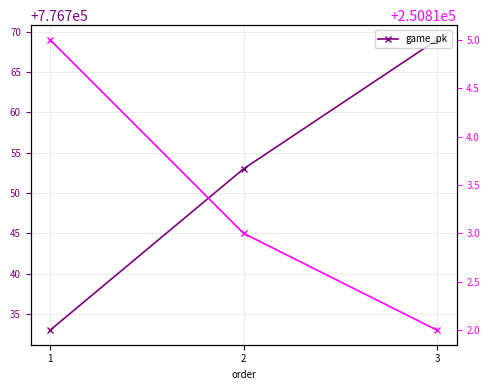

Which series has the widest spread of values?

game_pk